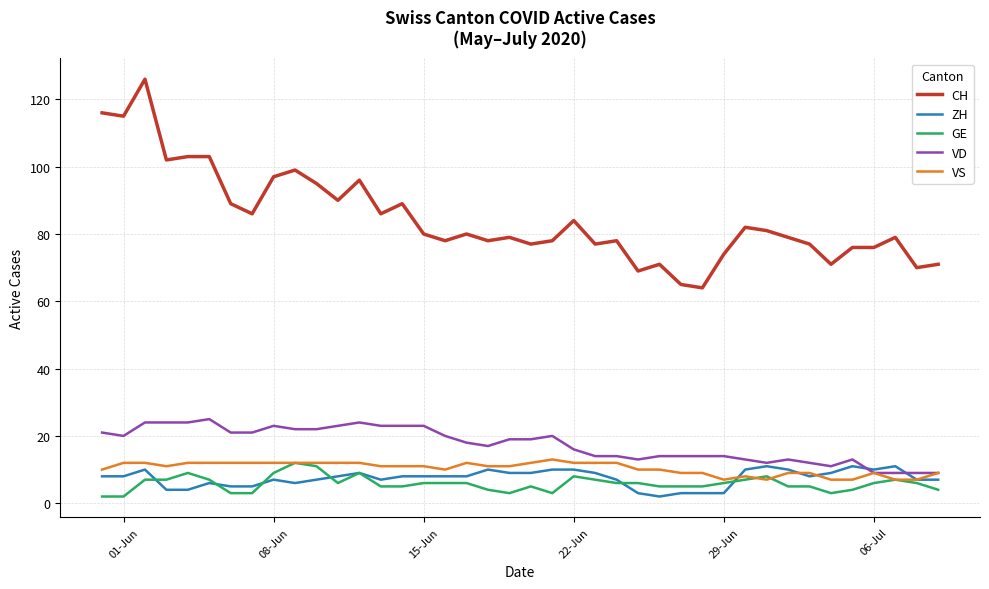

True or false: ZH and CH cross at least once.

False